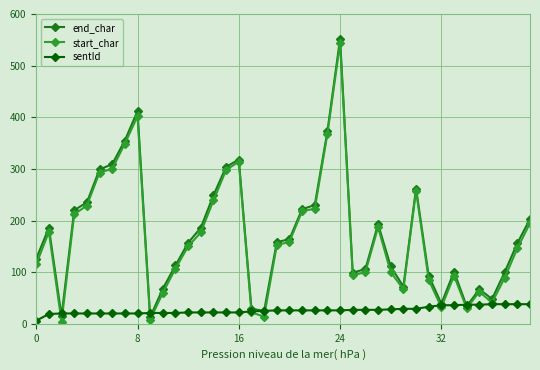

What is the greatest value displayed?

552